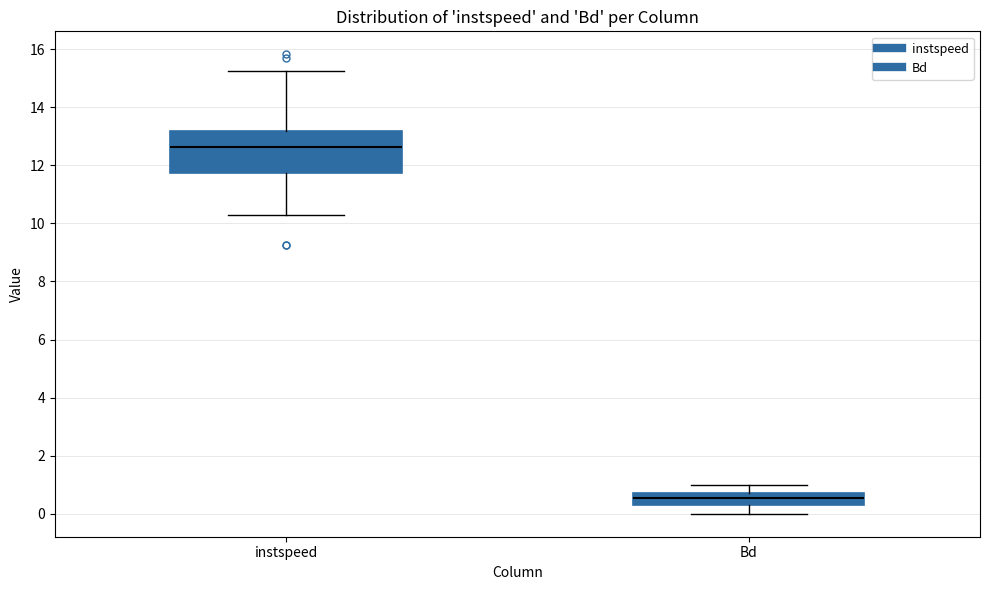

Which box's median line is the highest?

instspeed